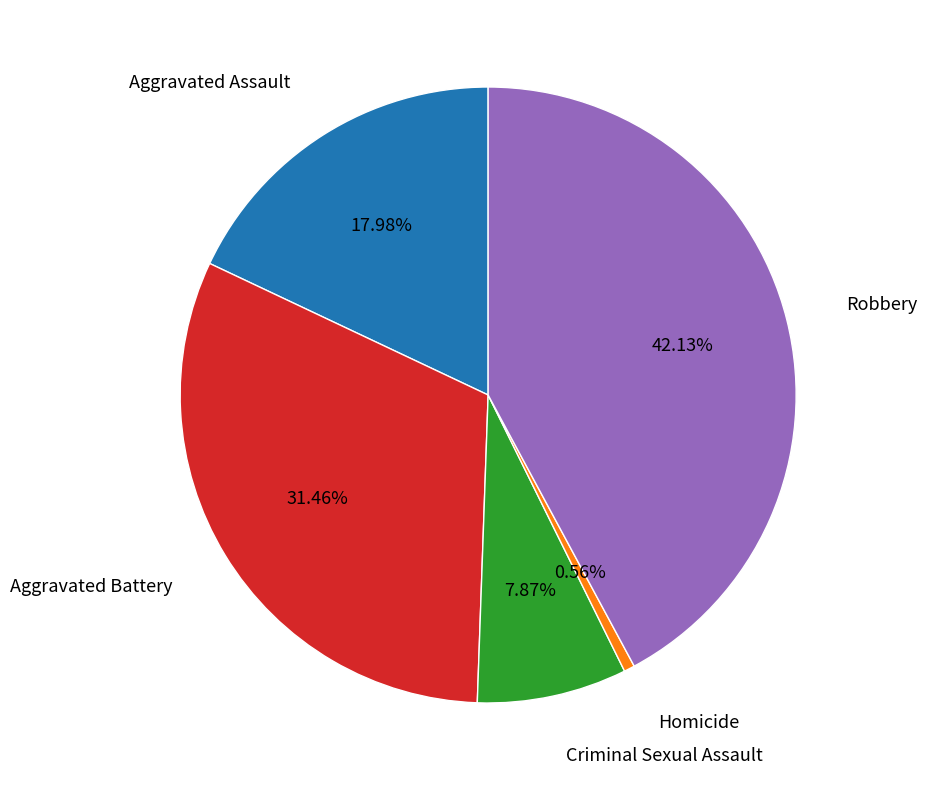

Is it true that Robbery is 31% of the pie?

False